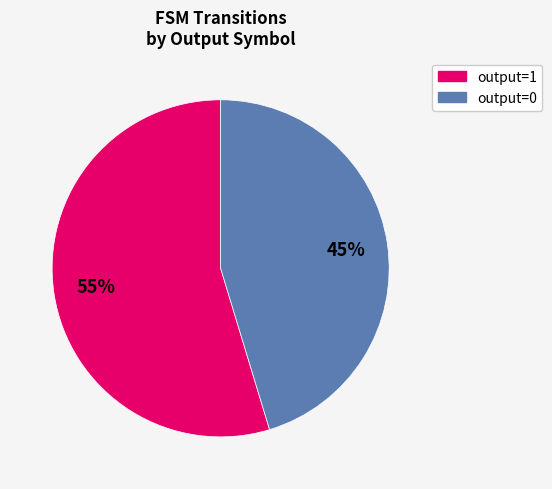

Is there any slice that represents more than half of the pie?

Yes